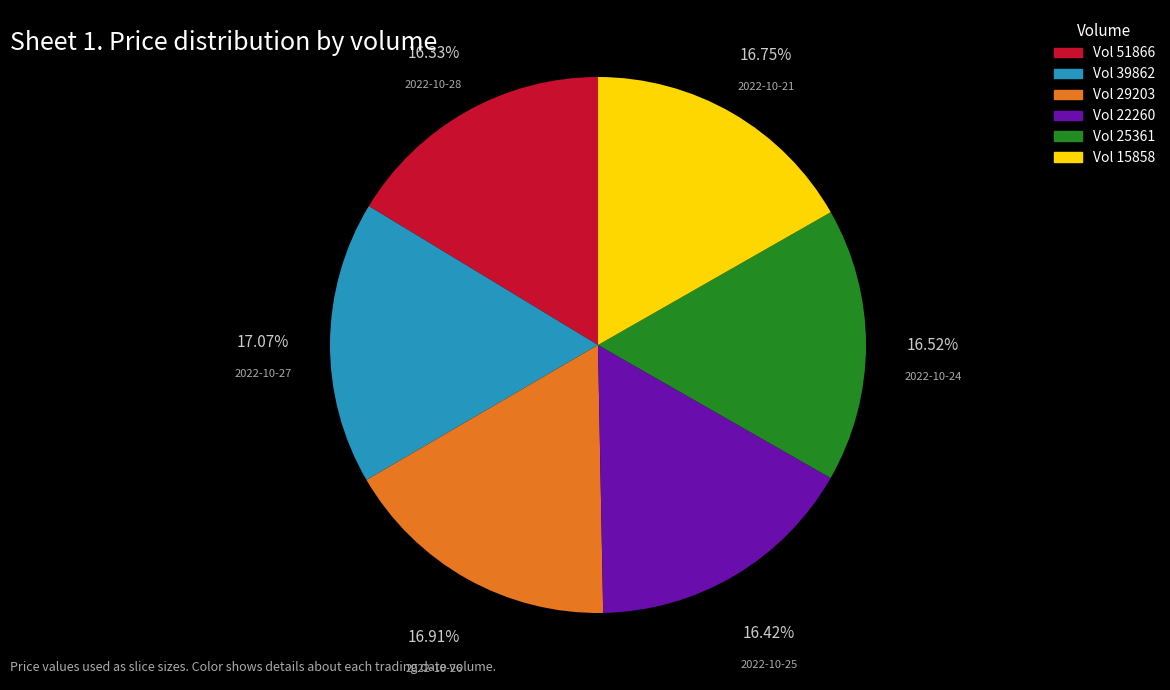

How many segments does this pie chart have?

6